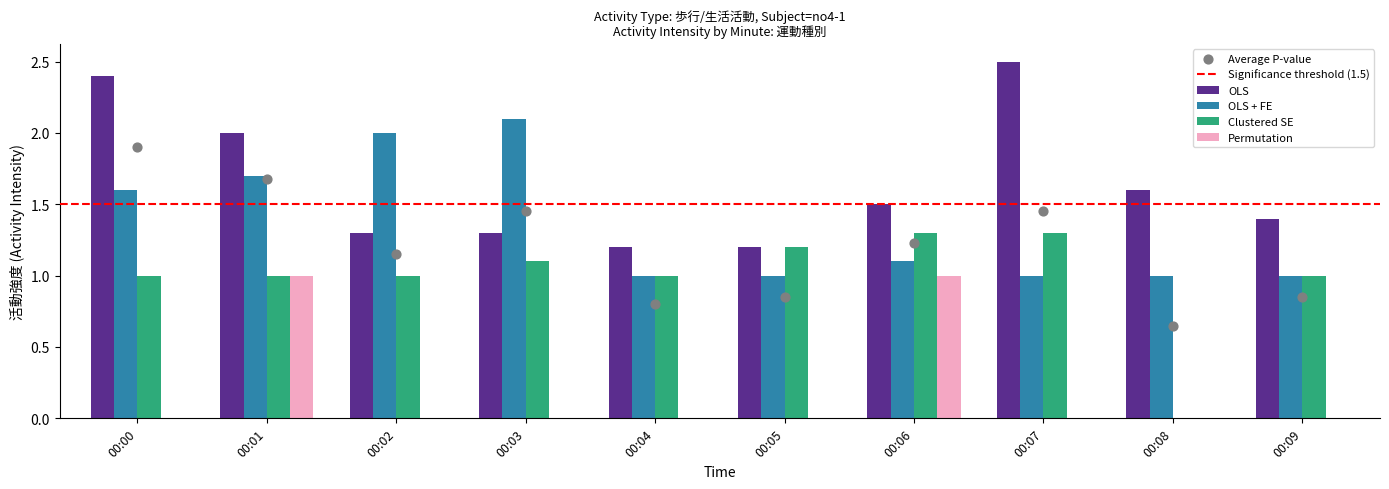

Is the value of Clustered SE at 00:00 greater than the value of OLS at 00:05?

No